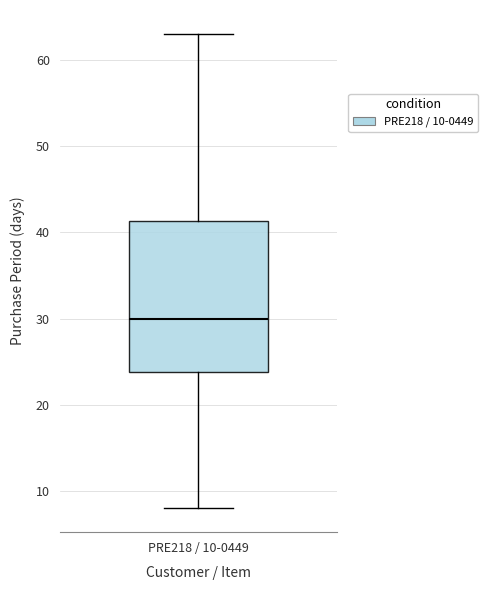

Where does the lower whisker of the box for PRE218 / 10-0449 end on the y-axis? The values are not printed on the chart, so give them approximately, as read against the axis.

8